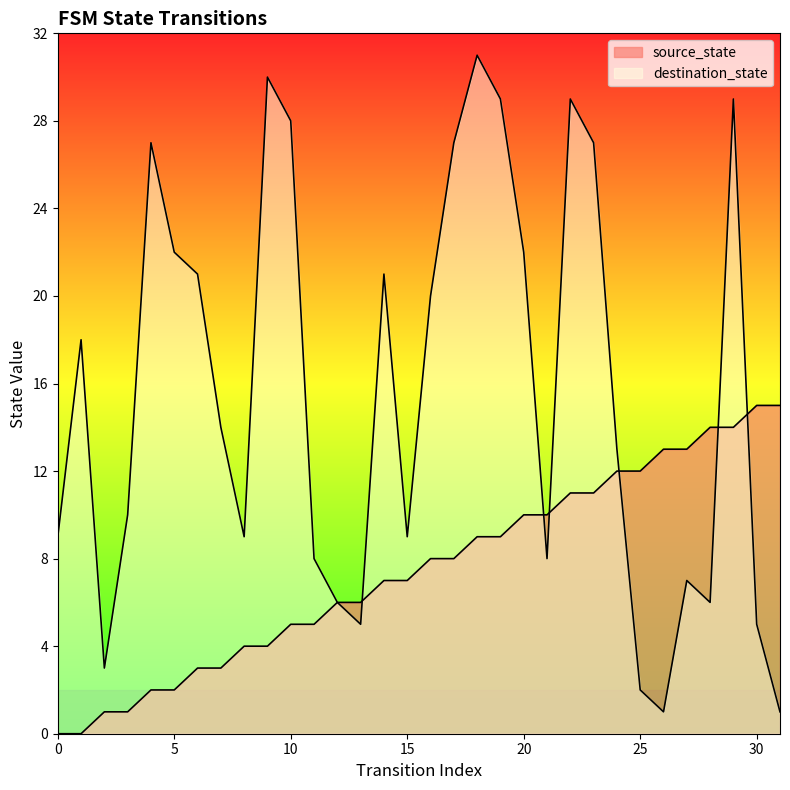

List the labels in order of destination_state value, largest first.

18, 9, 19, 22, 29, 10, 4, 17, 23, 5, 20, 6, 14, 16, 1, 7, 24, 3, 0, 8, 15, 11, 21, 27, 12, 28, 13, 30, 2, 25, 26, 31